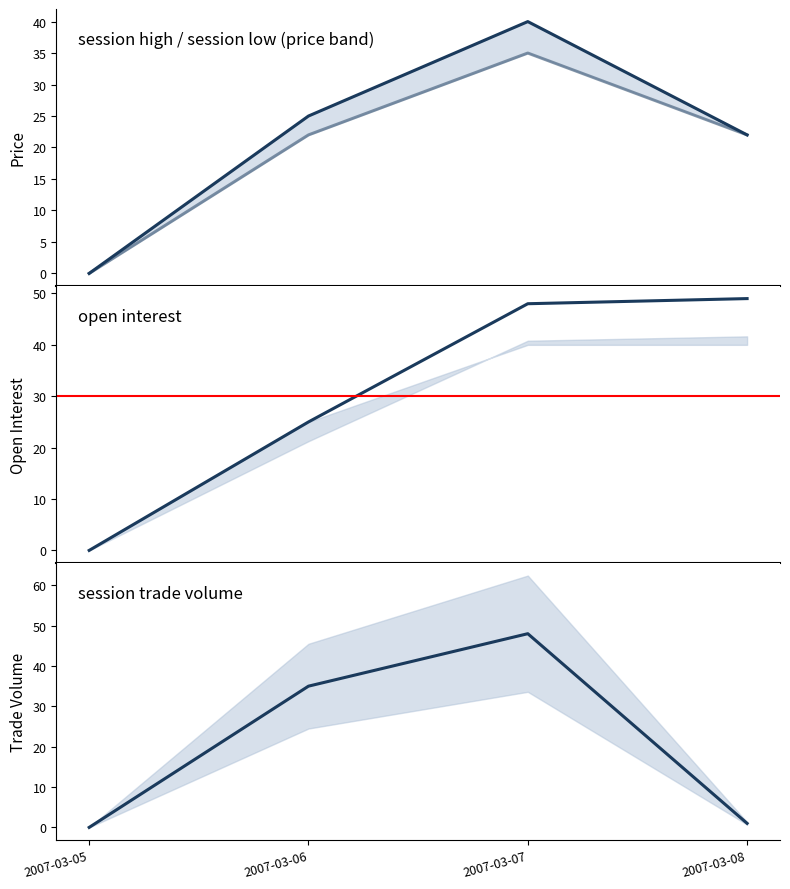

Where do session low and session trade volume first cross each other?

2007-03-07 and 2007-03-08